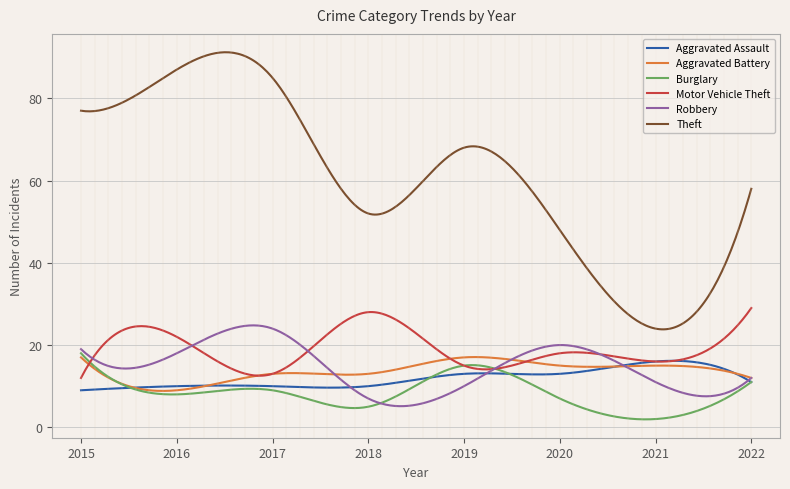

Which series has the largest total across all categories?

Theft